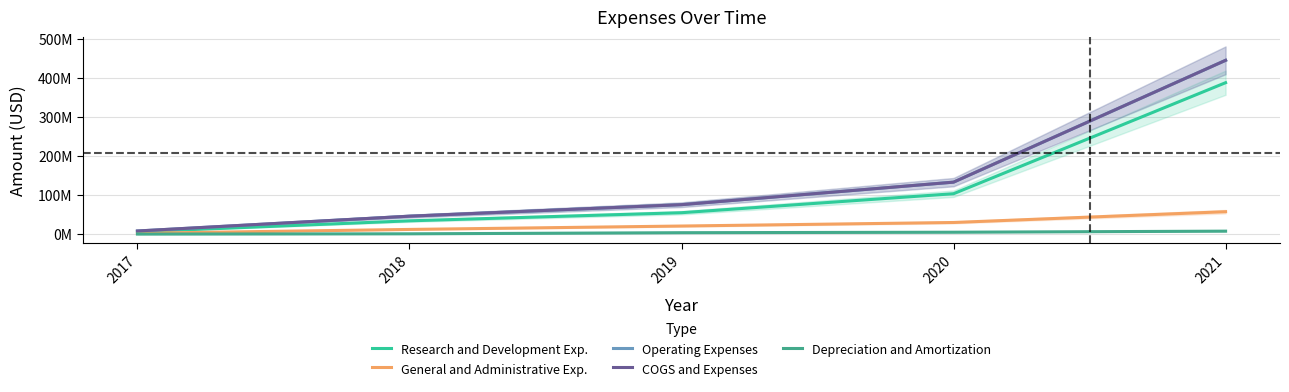

What is the sum of the Operating Expenses values at 2021 and 2019?

519481000